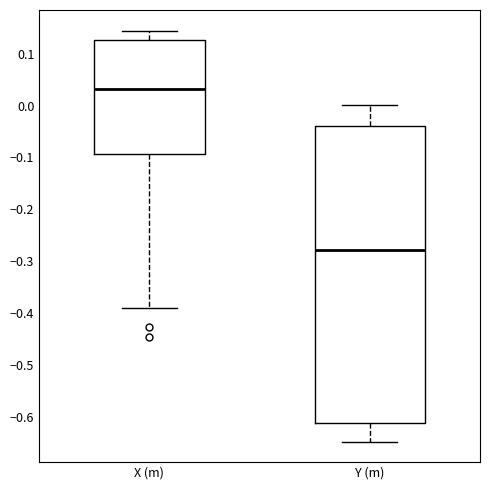

Which box is the tallest, from its lower edge to its upper edge?

Y (m)